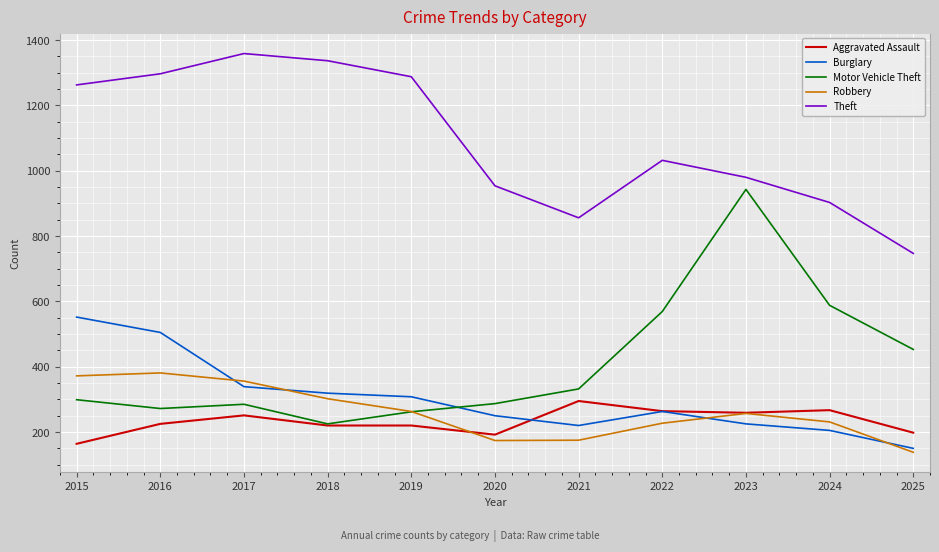

What is the sum of all Aggravated Assault values?

2555